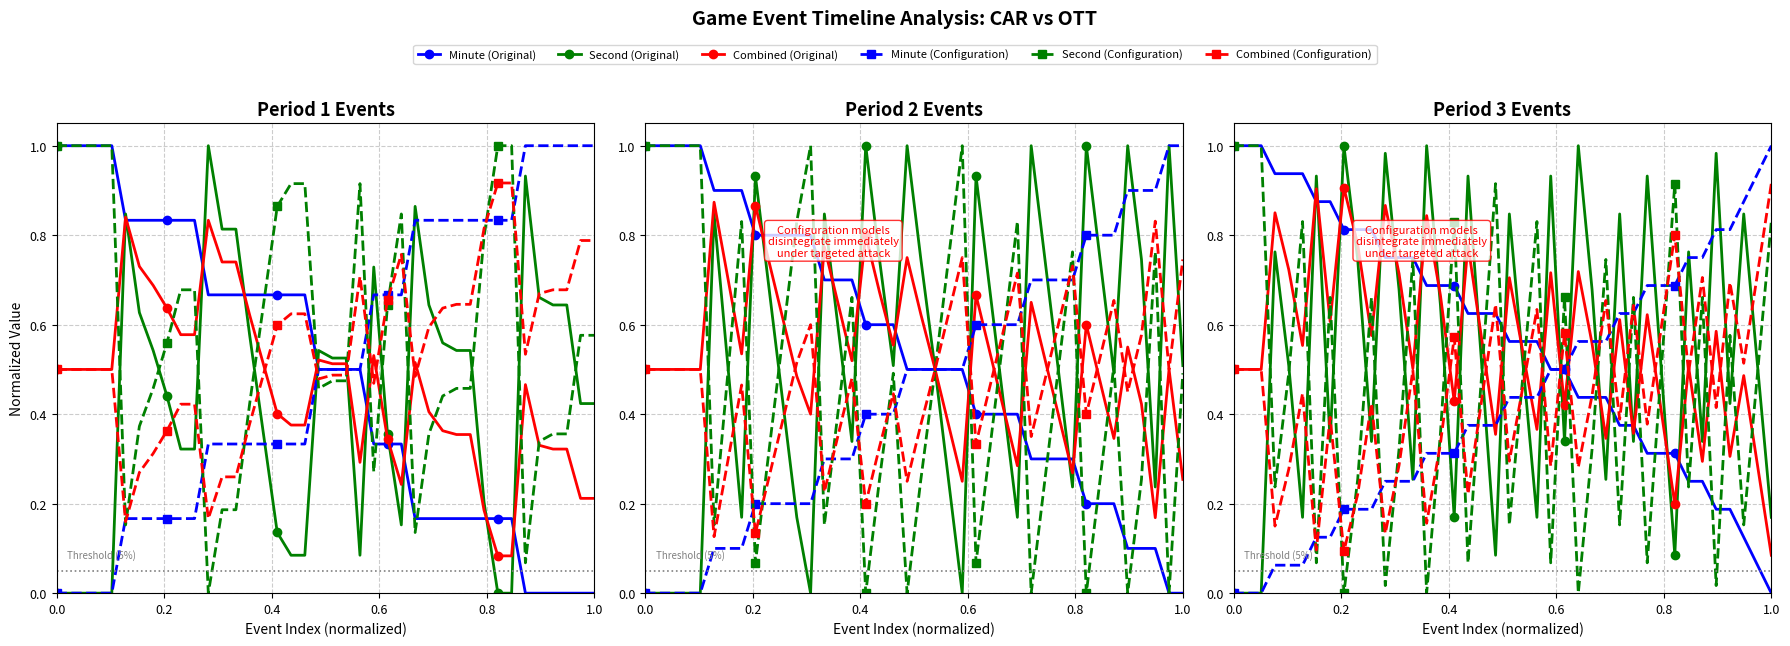

Which series ends up on top after the final intersection of Second (Original) and Minute (Configuration)?

Minute (Configuration)